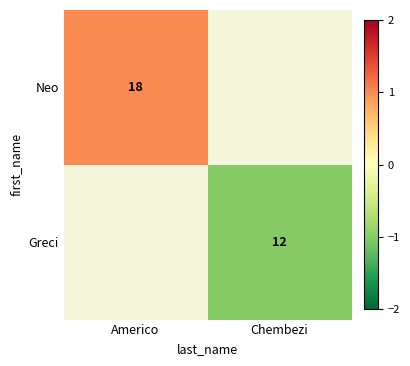

How many data points does each series have?

2